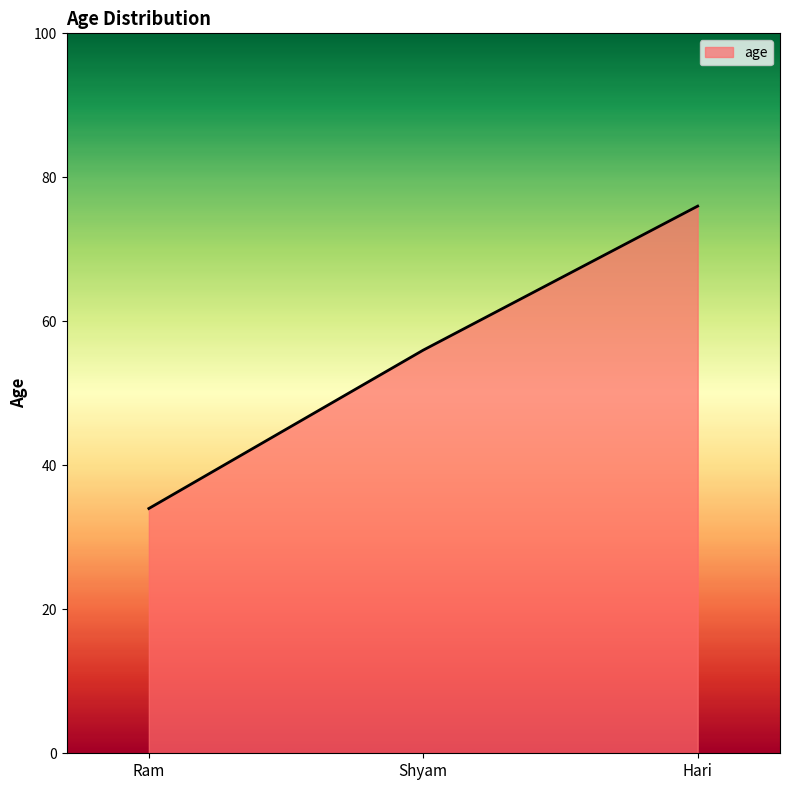

Count the values in the range 34 to 76.

3